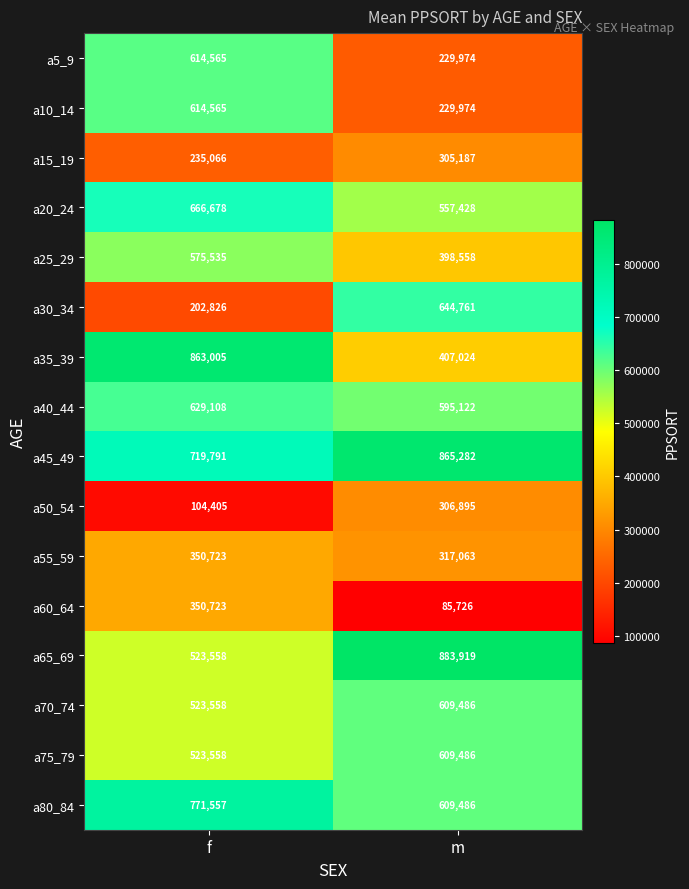

True or false: a75_79 has a value of 523558 at f.

True